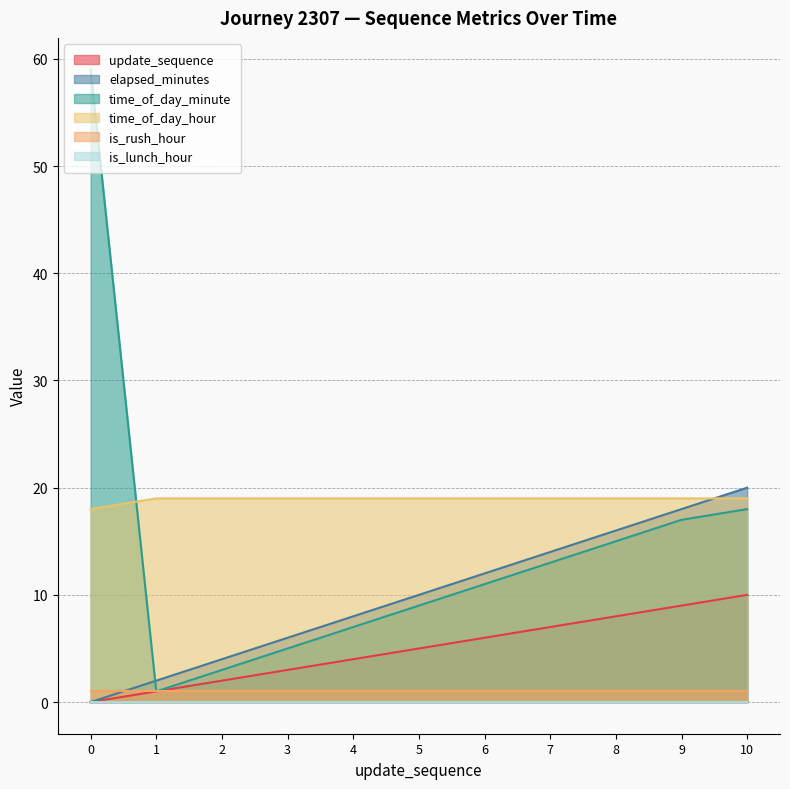

What is the difference between the second highest and second lowest values in the elapsed_minutes series?

16